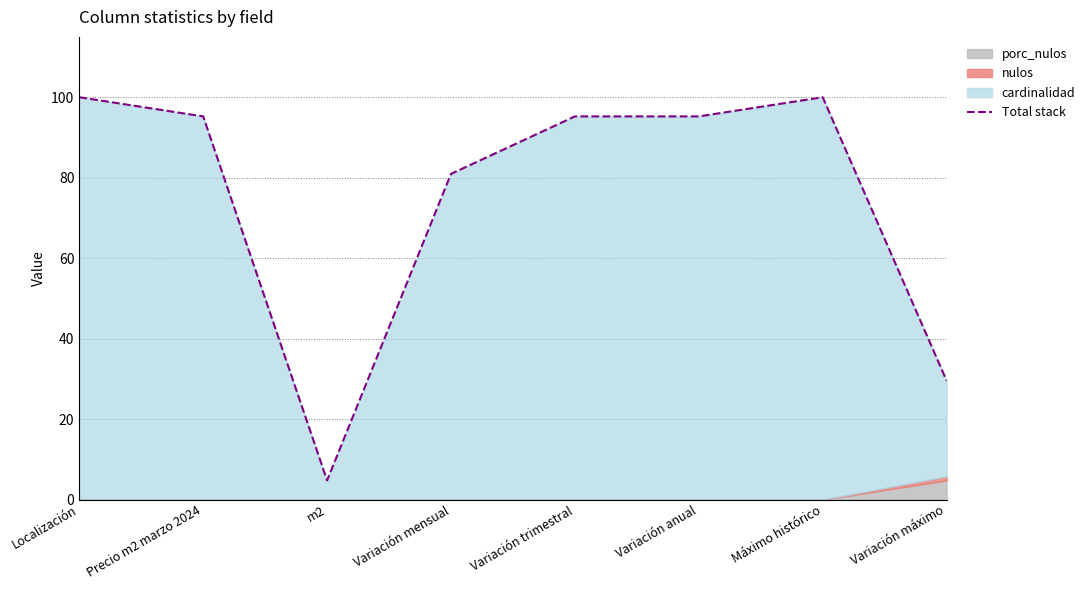

Which label corresponds to the largest value in the chart?

Localización